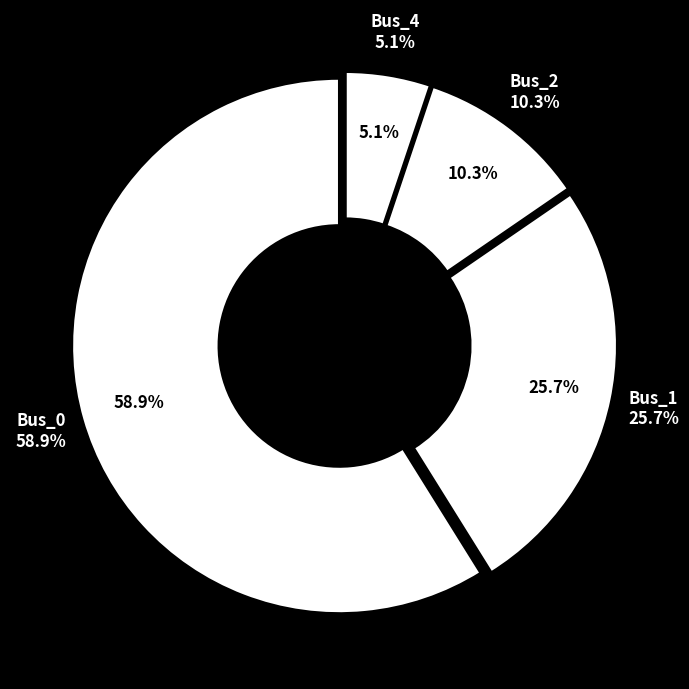

Rank the categories by value from lowest to highest.

Bus_4, Bus_2, Bus_1, Bus_0